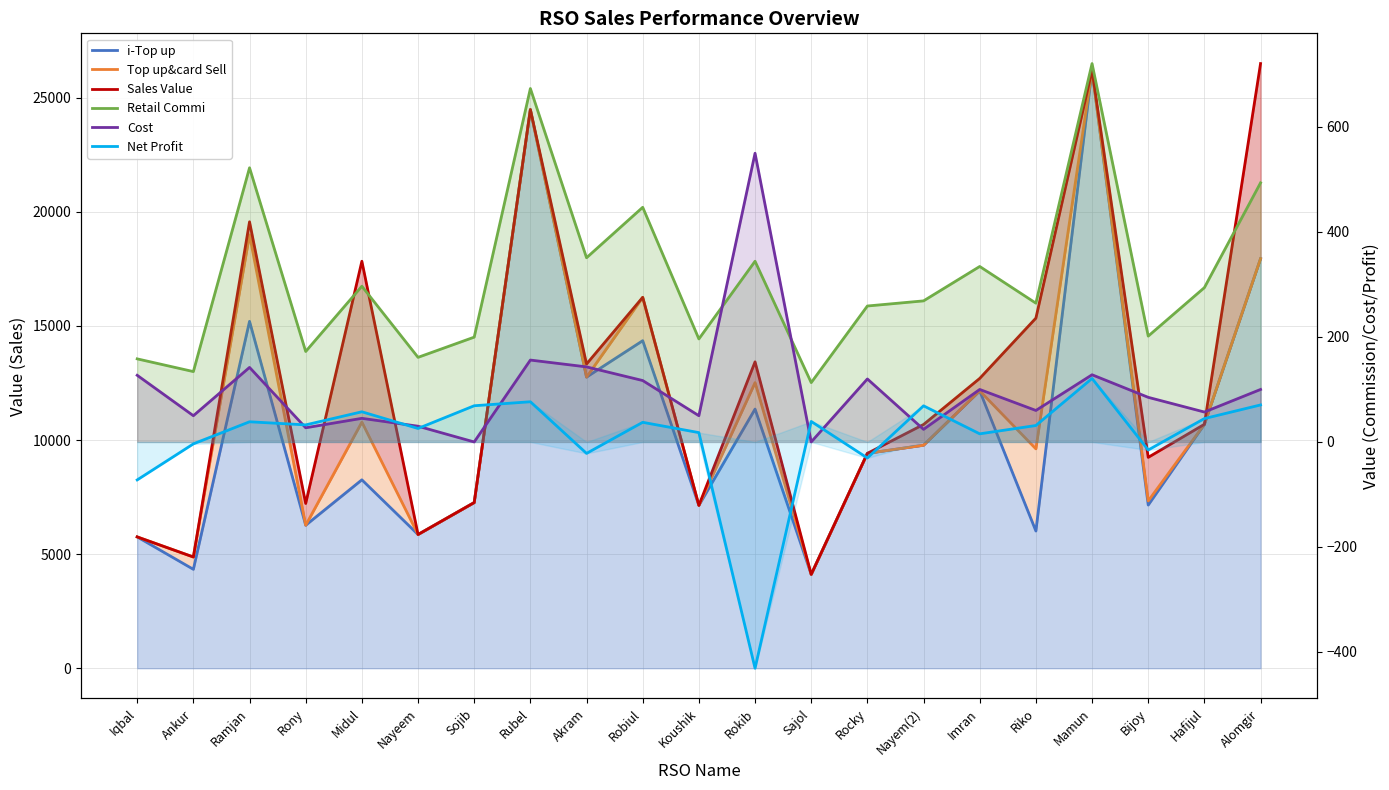

Read the Top up&card Sell value at Koushik.

7137.0